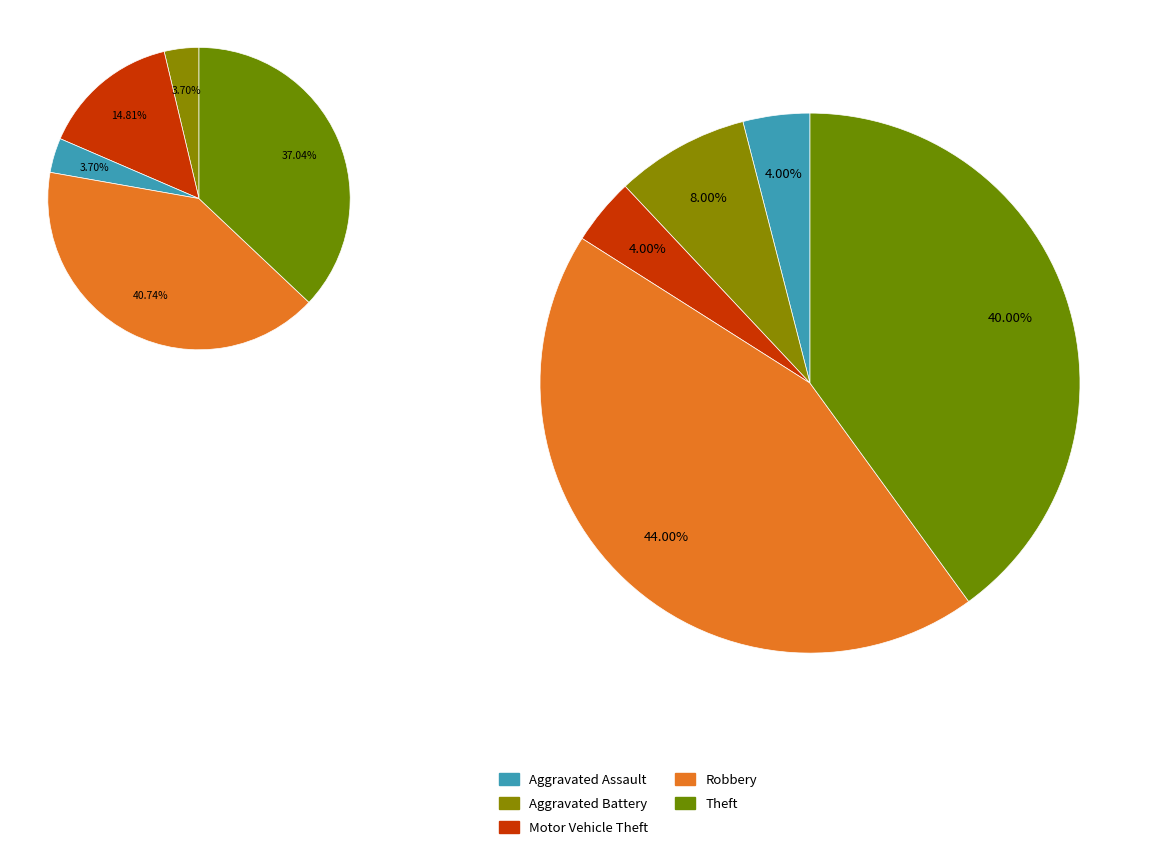

How many slices are in this pie chart?

5